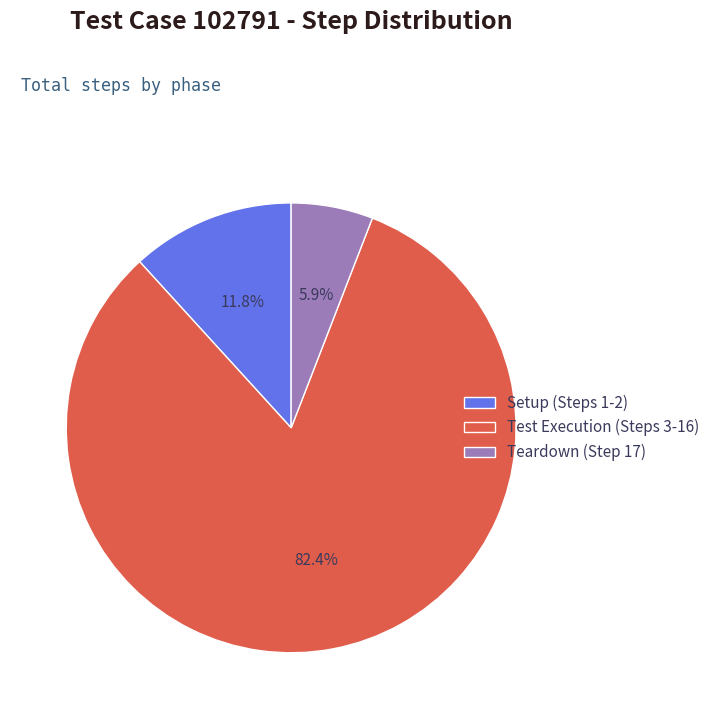

Approximately how many times larger is the value at Test Execution (Steps 3-16) compared to Teardown (Step 17)?

14.0